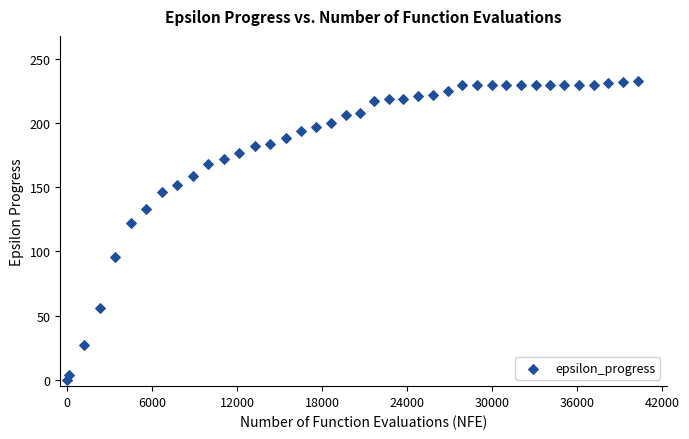

What Y value in the scatter plot is closest to 116?

122